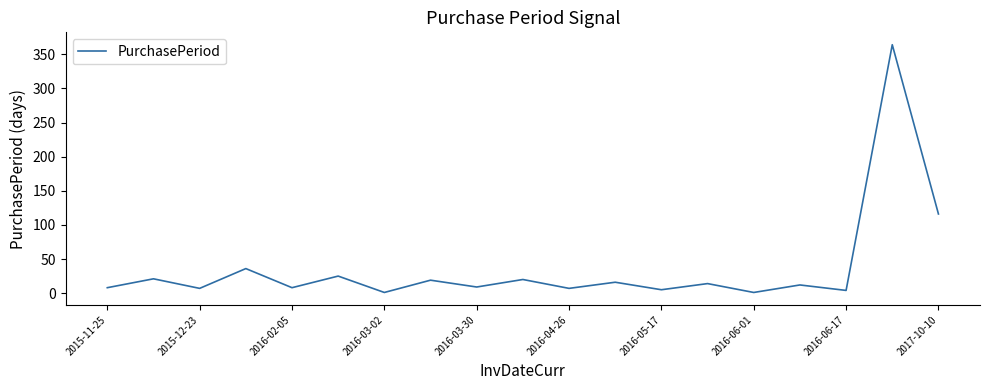

What is the difference between the maximum and minimum values?

363